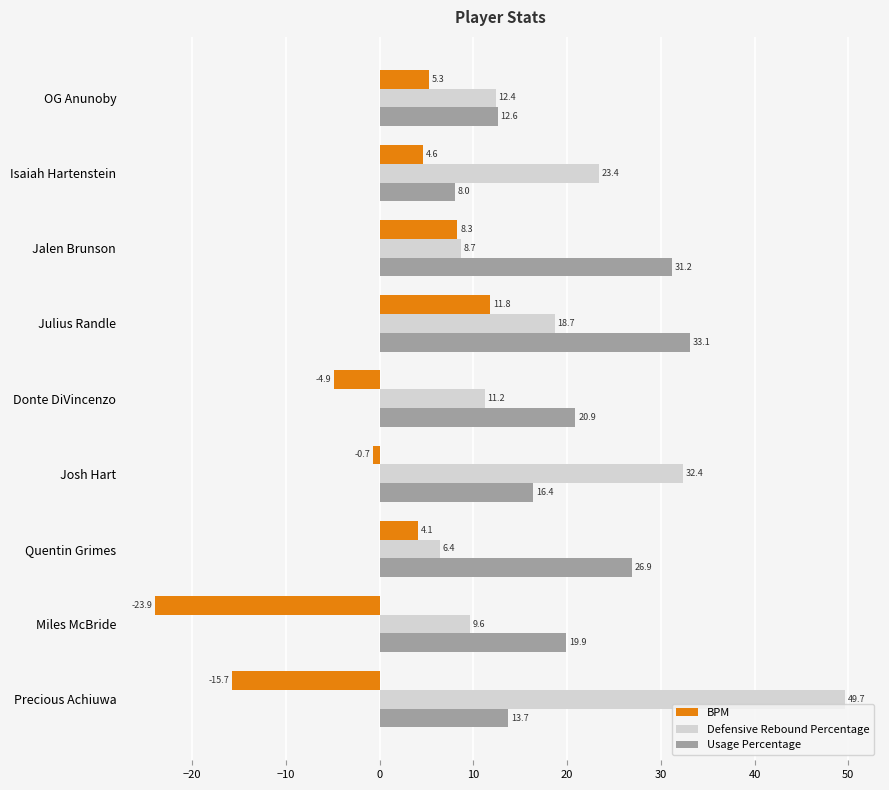

At which label is Defensive Rebound Percentage closest to 28?

Josh Hart